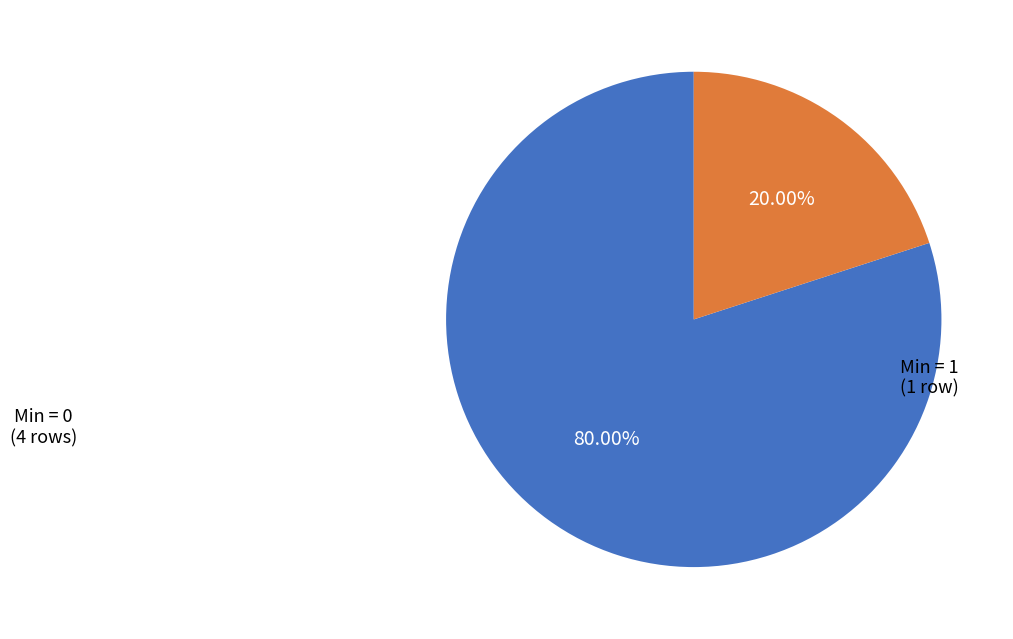

Which slice is the largest?

Min = 0 (4 rows)